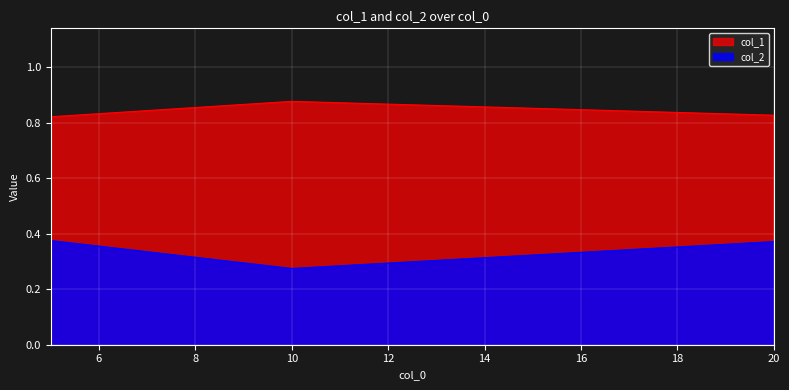

Which has a higher value, 5 or 10?

10